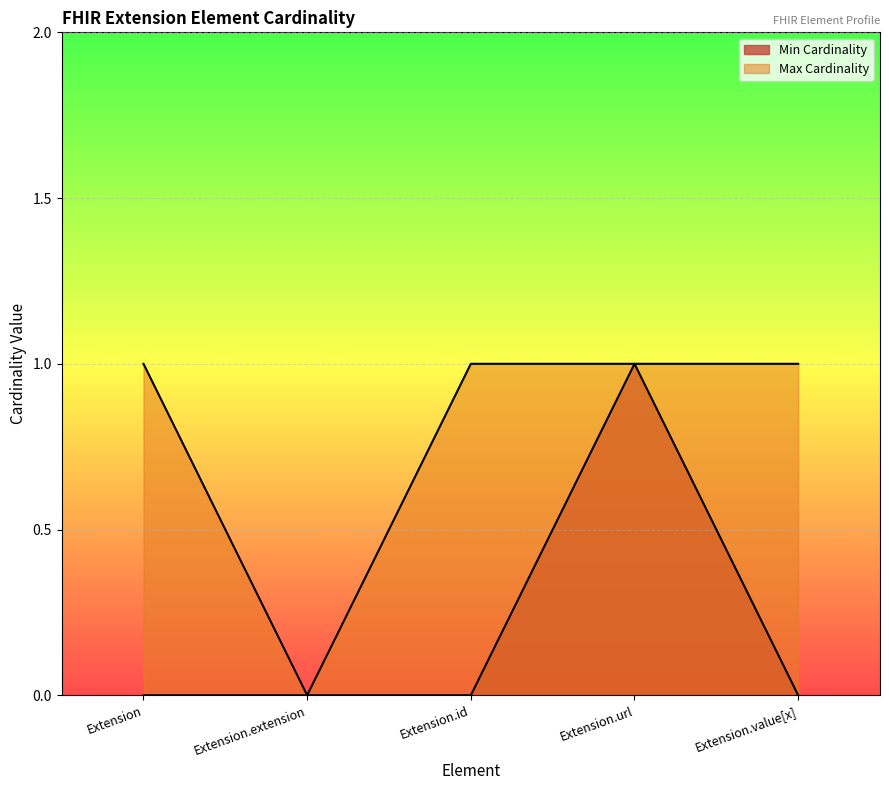

List the labels in order of Min Cardinality value, smallest first.

Extension, Extension.extension, Extension.id, Extension.value[x], Extension.url